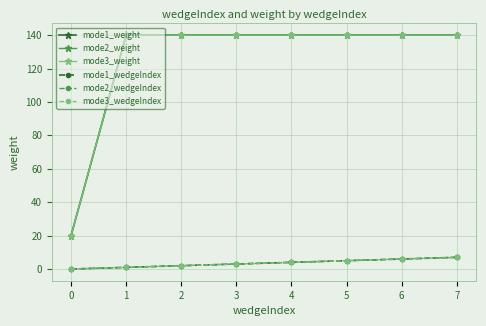

Rank the series at 7 from highest to lowest value.

mode1_weight, mode2_weight, mode3_weight, mode1_wedgeIndex, mode2_wedgeIndex, mode3_wedgeIndex